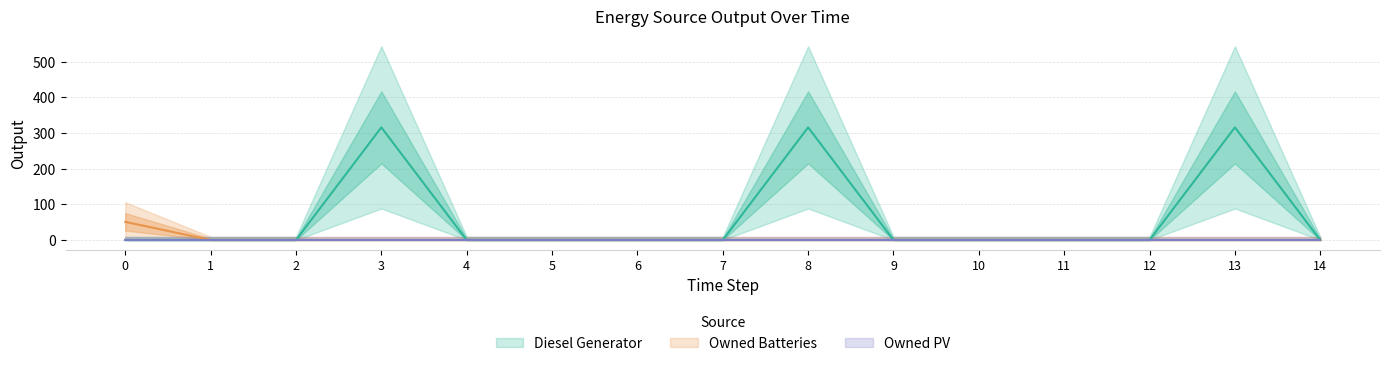

Is the value of Owned Batteries at 8 greater than the value of Diesel Generator at 11?

No